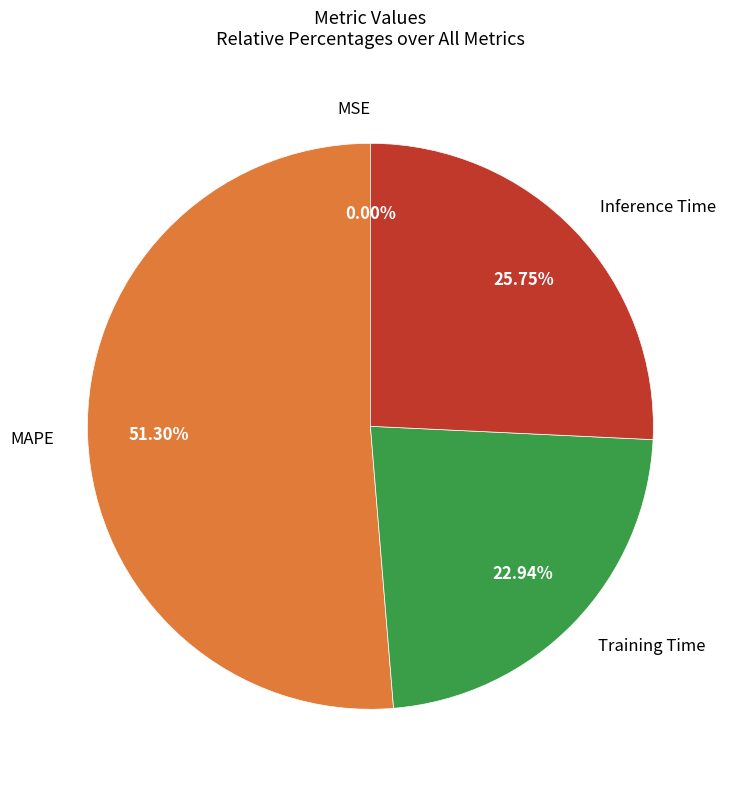

Which category has the biggest portion of the pie?

MAPE